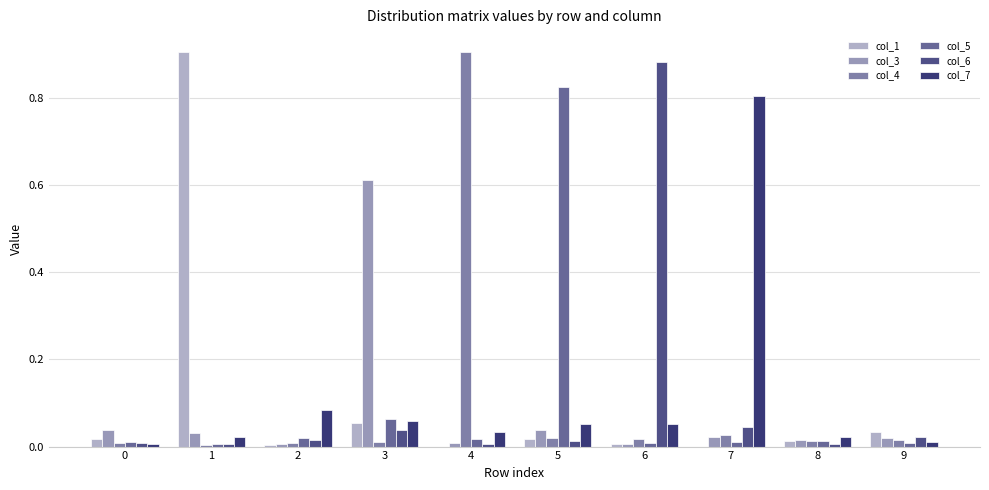

True or false: col_4 has a value of 0.0 at 7.

True